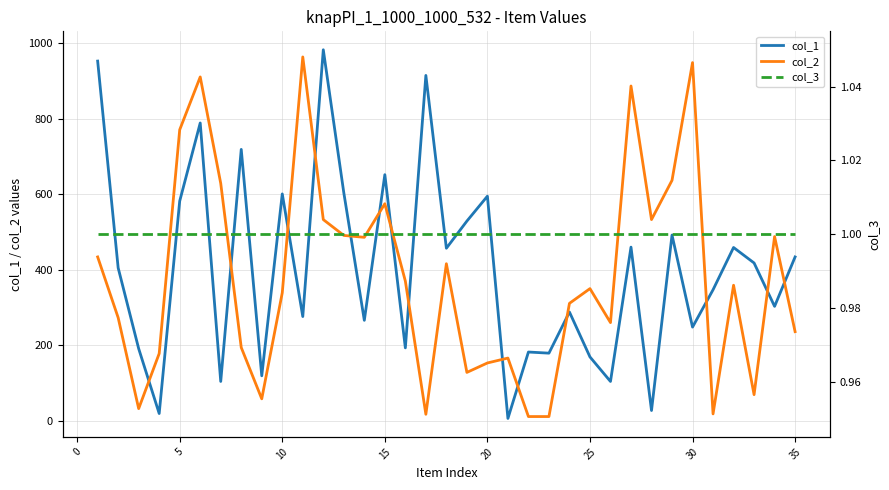

True or false: col_1 and col_3 cross at least once.

False